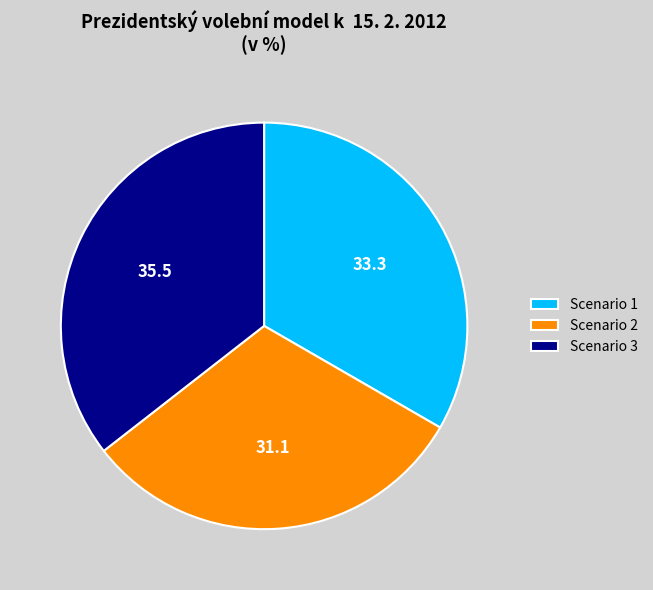

Between Scenario 2 and Scenario 1, which is larger?

Scenario 1